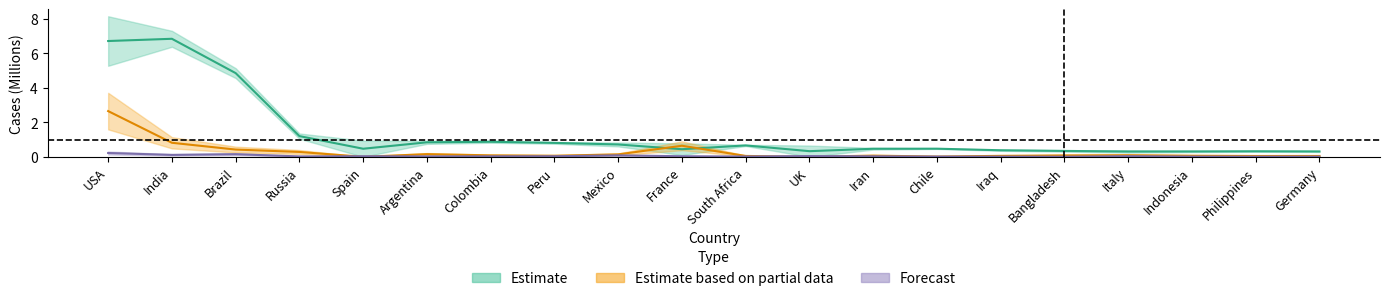

The value of Total Cases at South Africa is 0.7. True or false?

True